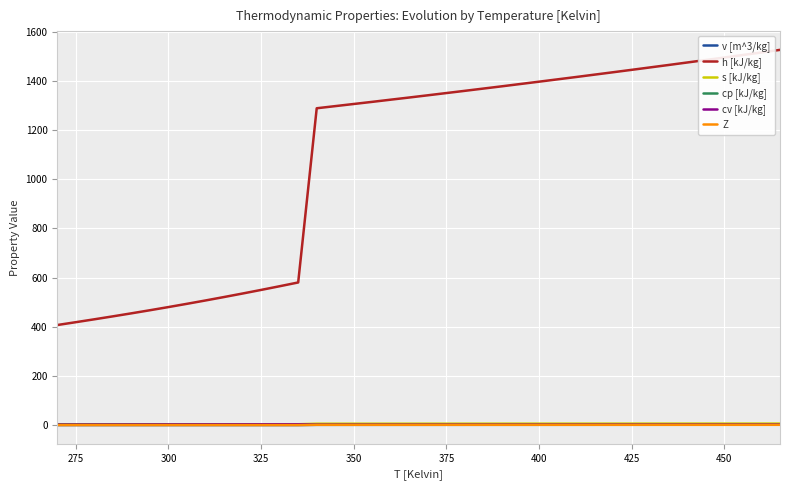

Which series has the widest spread of values?

h [kJ/kg]